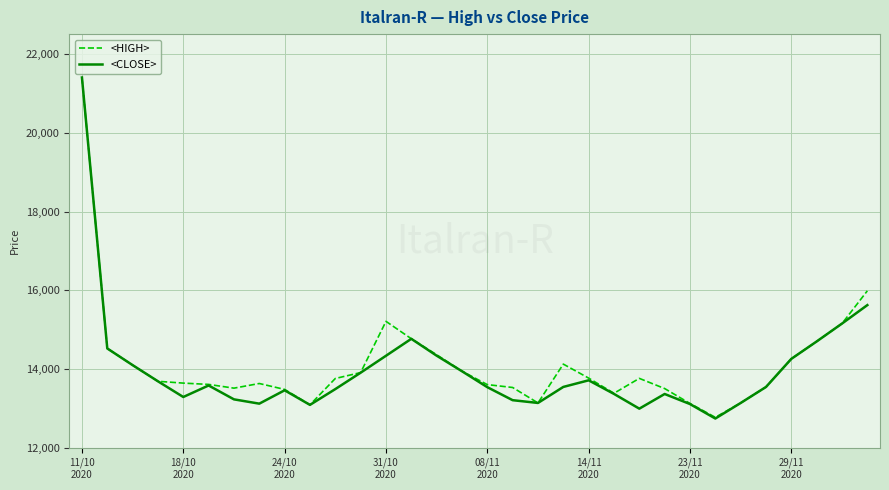

Which series has the largest range (max minus min)?

<CLOSE>